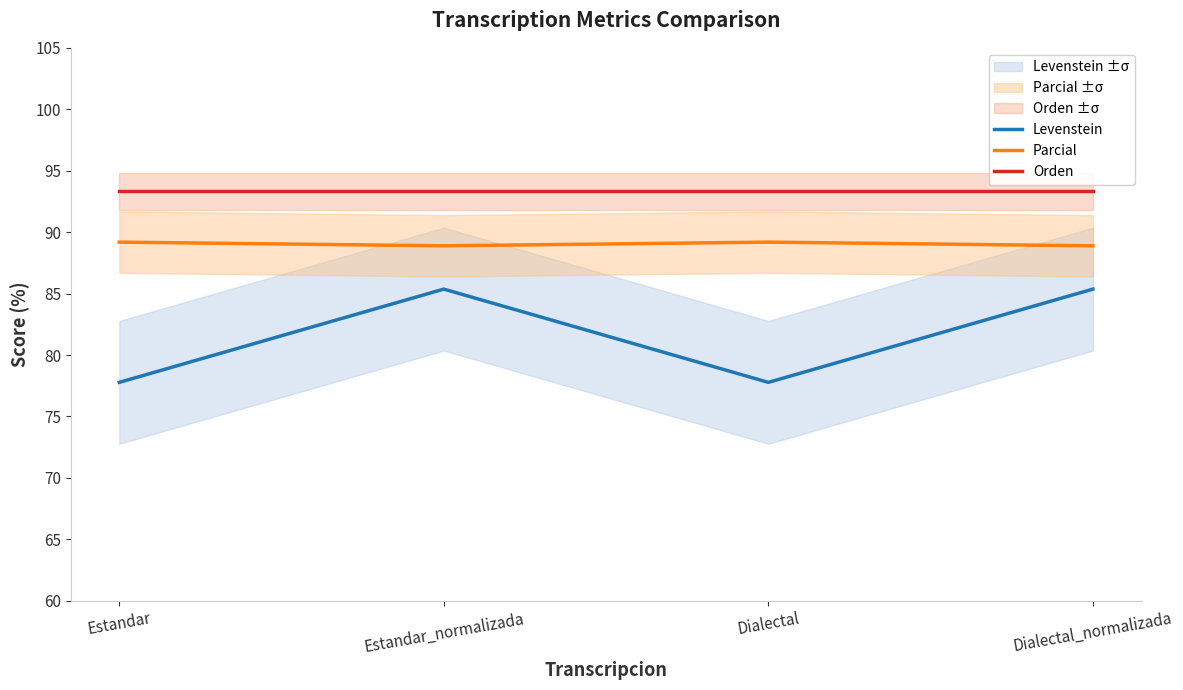

Between Estandar_normalizada and Dialectal, which series saw the biggest shift?

Levenstein